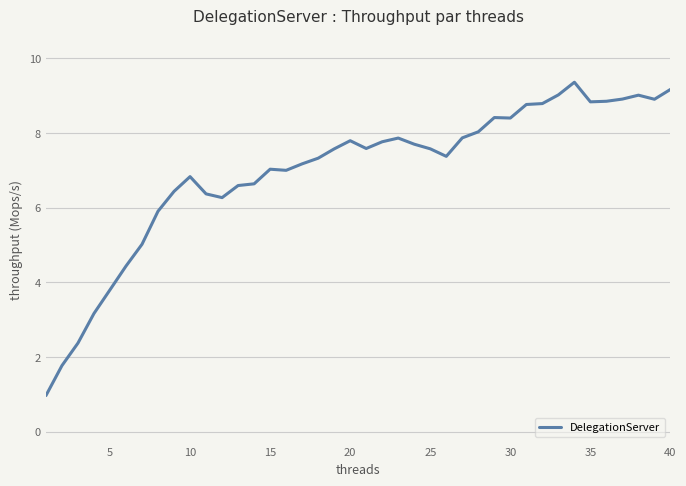

What is the difference between the maximum and second lowest values?

7.6